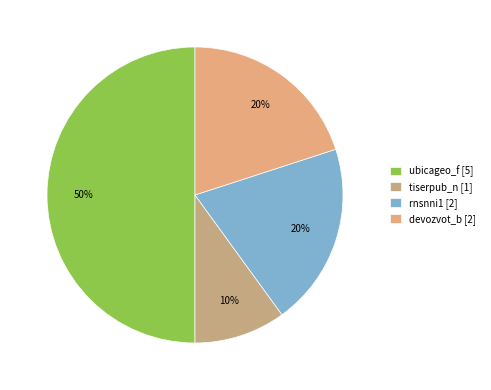

Rank the categories by value from highest to lowest.

ubicageo_f, rnsnni1, devozvot_b, tiserpub_n